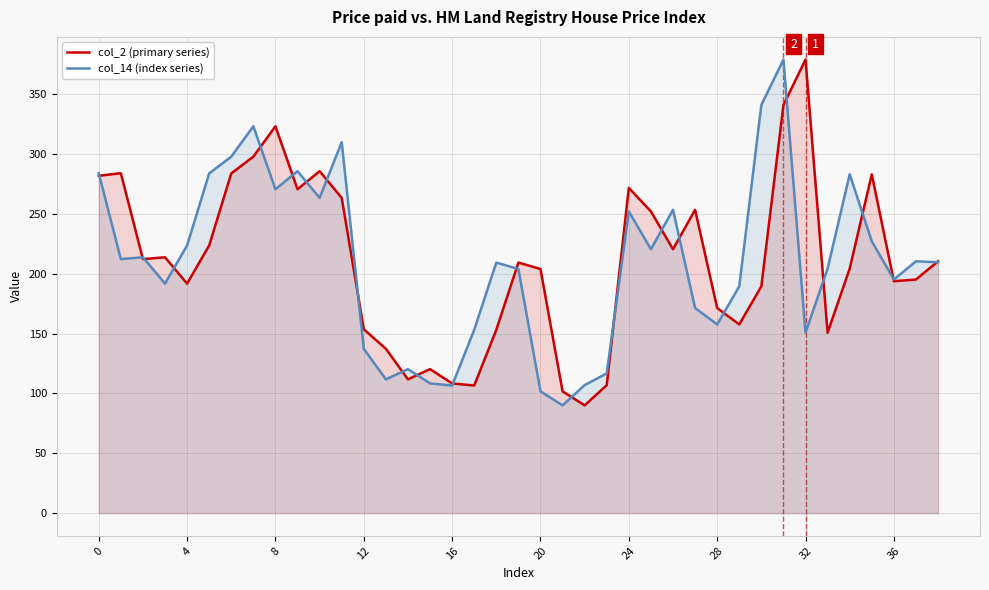

What is the approximate value of col_14 (index series) at 12?

137.3